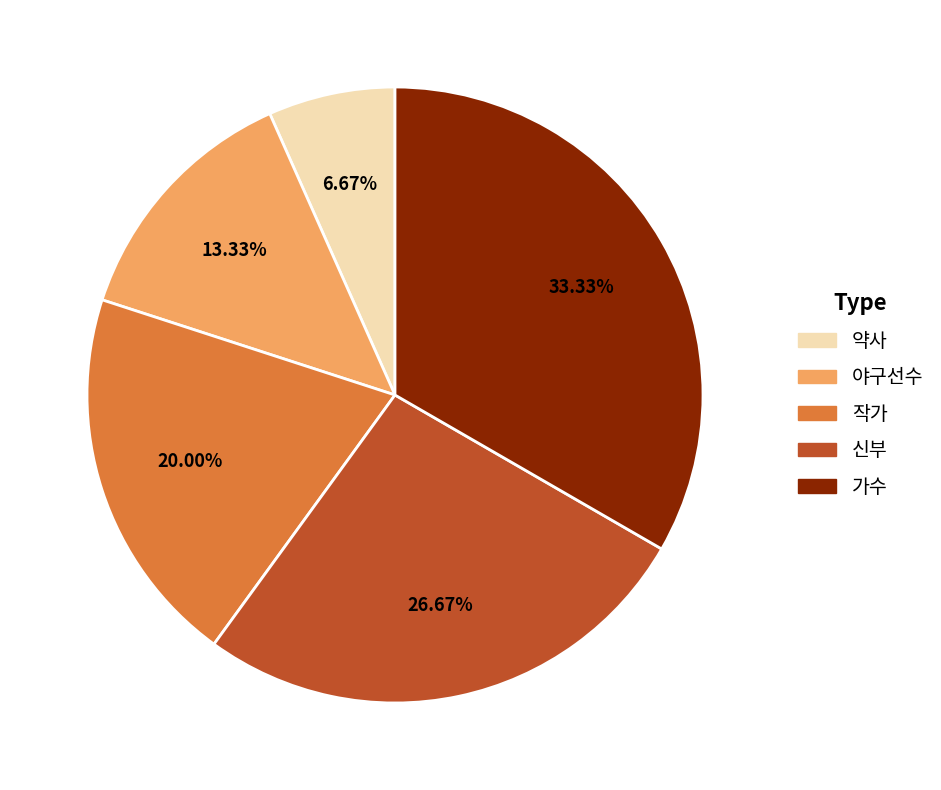

Is 약사 the majority of the pie?

No